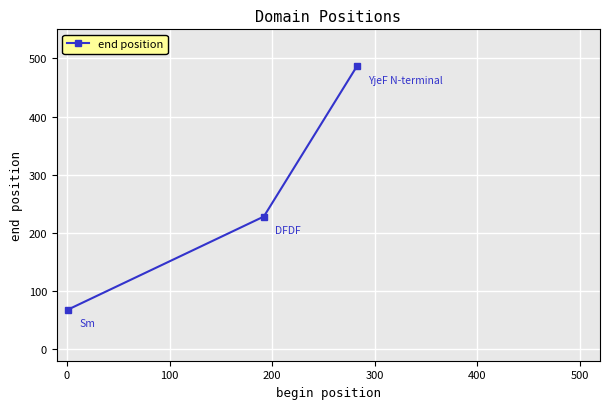

What is the difference between the maximum and minimum values?

419